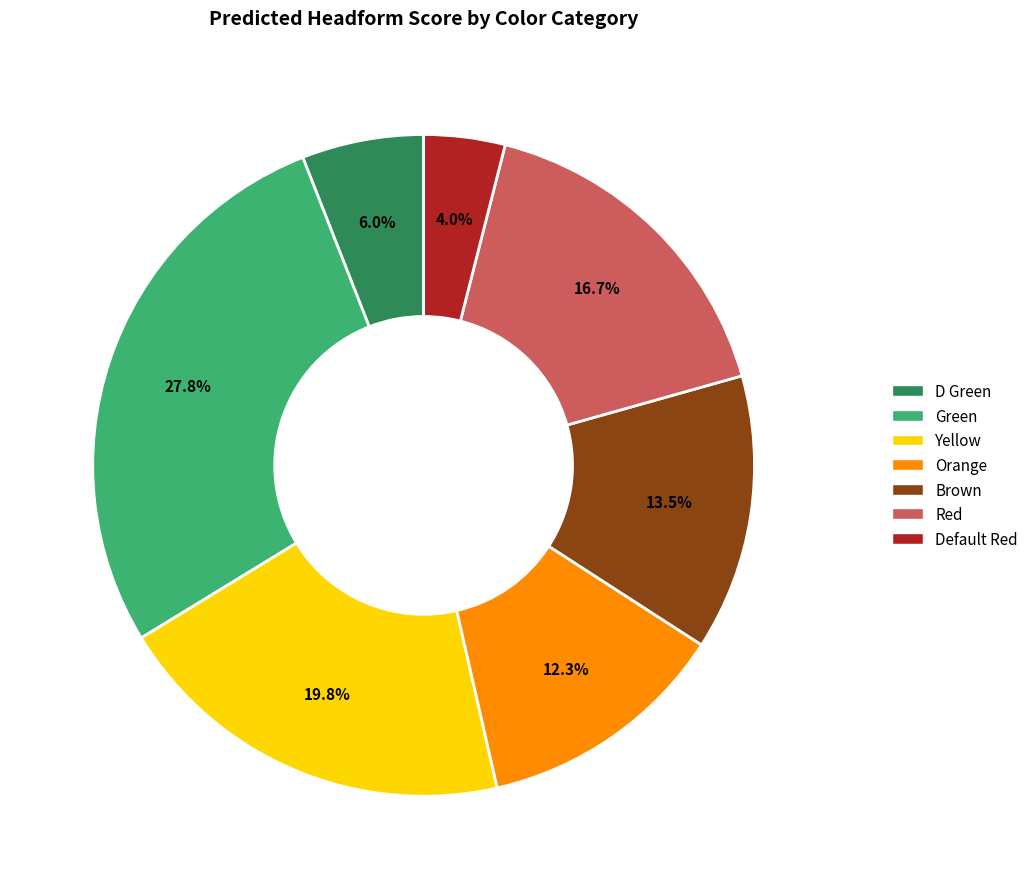

The Yellow slice represents 20% of the pie. True or false?

True